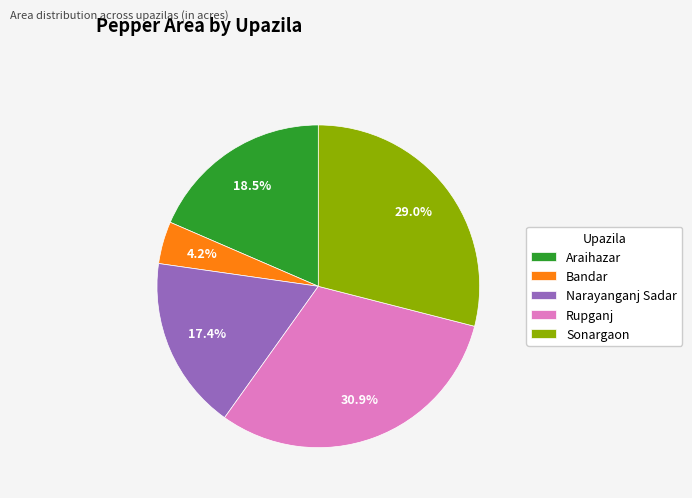

Which slice is the largest?

Rupganj